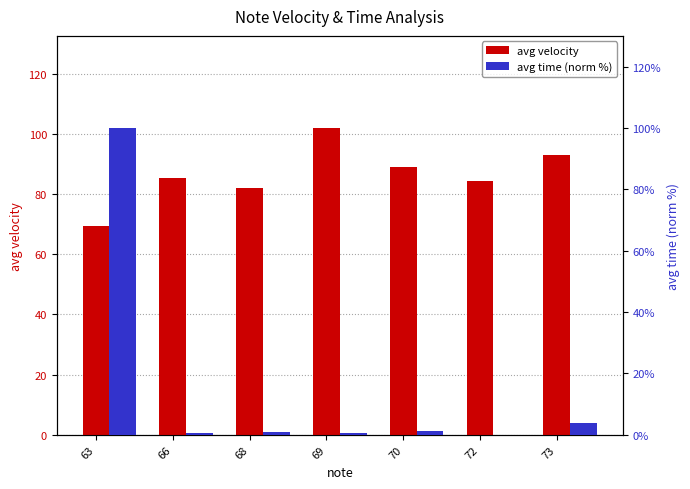

True or false: avg velocity has a value of 22.5 at 70.

False